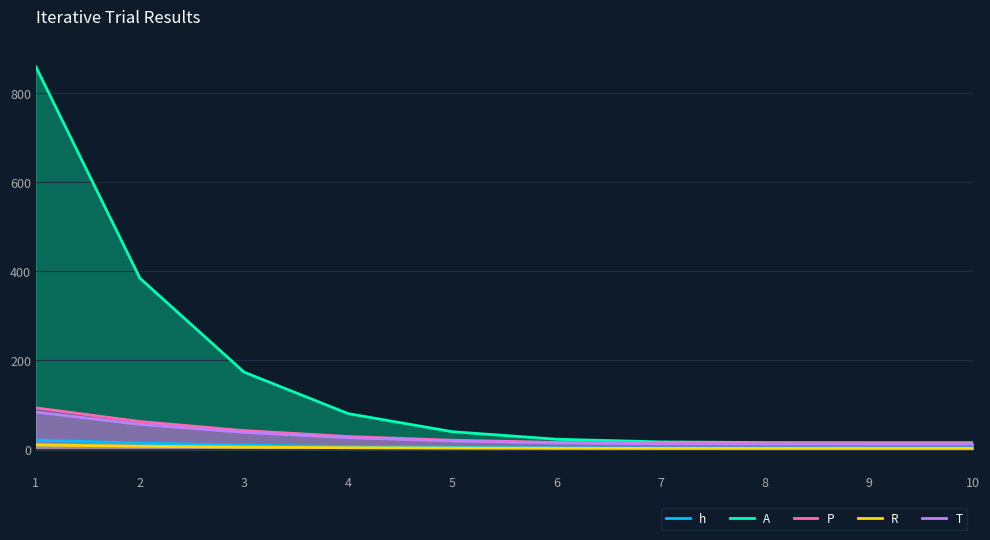

Which series has the largest total across all categories?

A